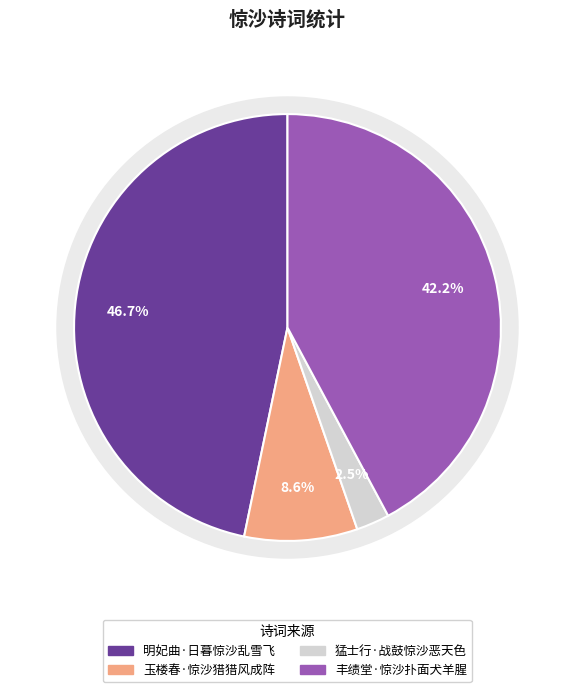

Rank the categories by value from lowest to highest.

猛士行·战鼓惊沙恶天色, 玉楼春·惊沙猎猎风成阵, 丰绩堂·惊沙扑面犬羊腥, 明妃曲·日暮惊沙乱雪飞